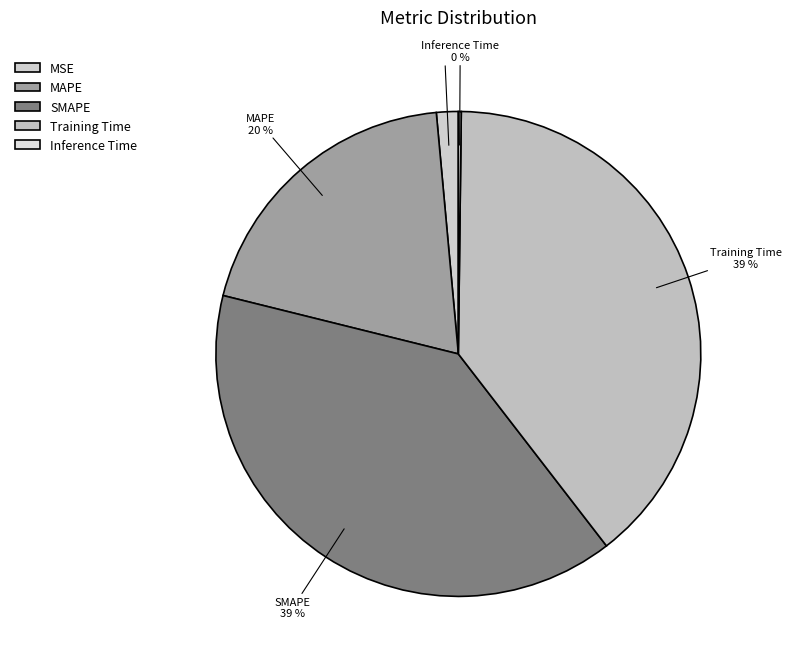

To the nearest percent, what is the difference between the largest and smallest slice percentages?

39%